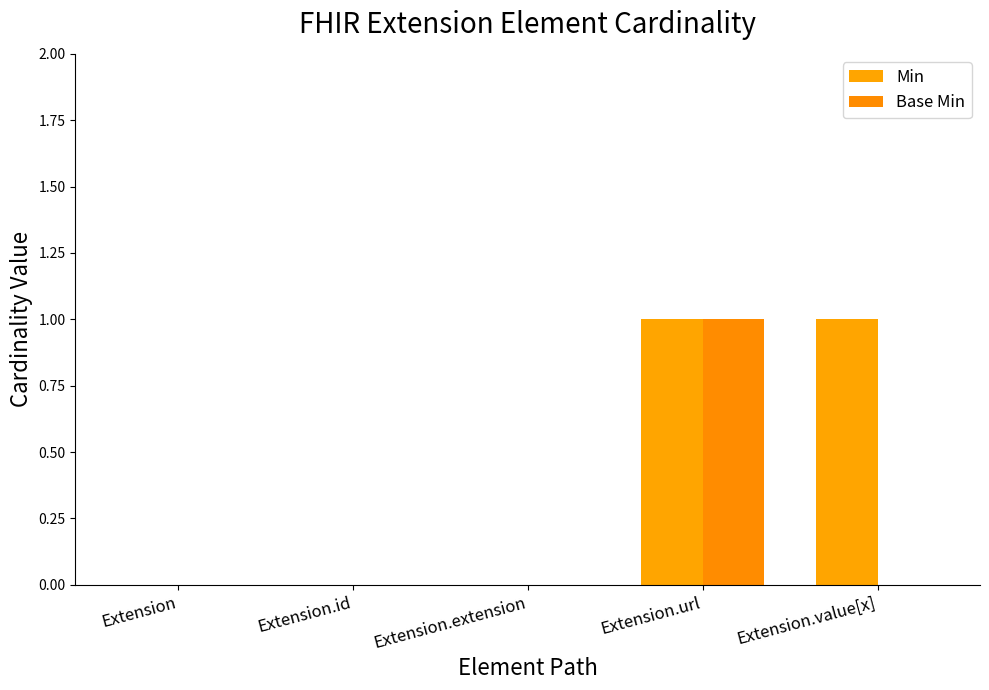

Reading left to right, transcribe all the data shown in this chart.

Min: 0	0	0	1	1
Base Min: 0	0	0	1	0